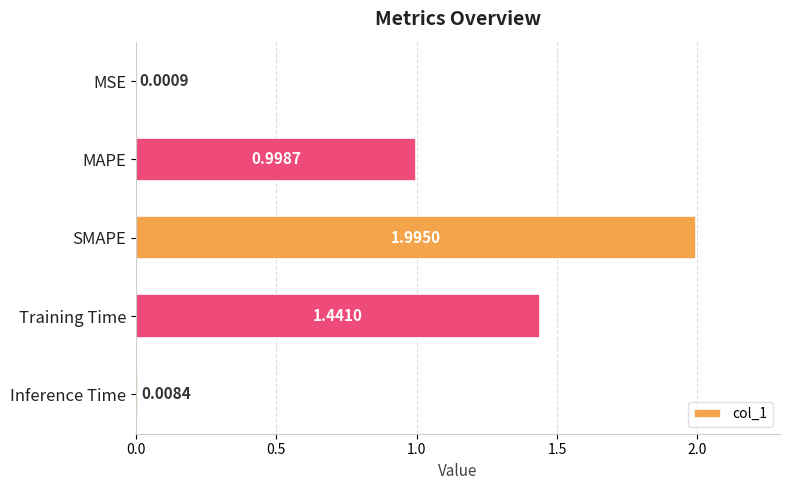

What is the change in value from MAPE to Inference Time?

-1.0